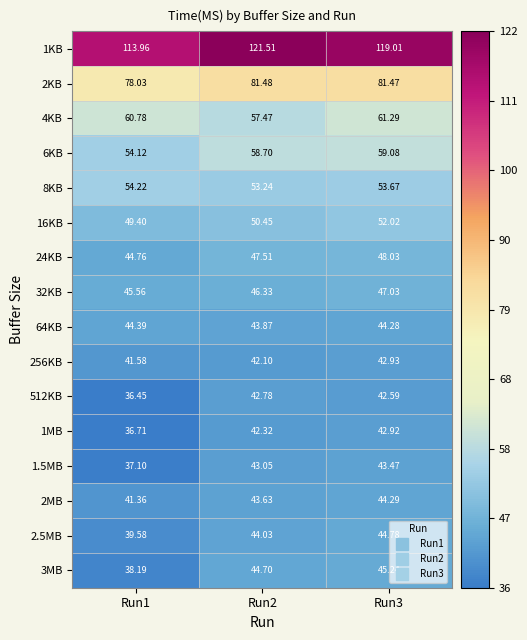

Is the value of 32KB at Run2 greater than the value of 1MB at Run3?

Yes